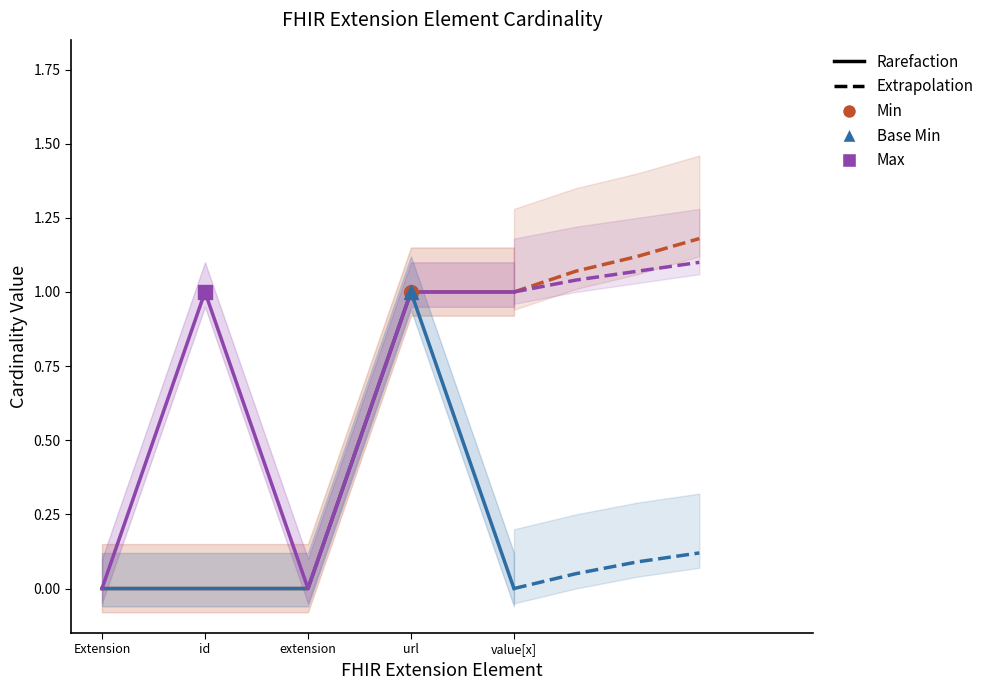

Reading right to left, transcribe all the data shown in this chart.

1	1	0	0	0